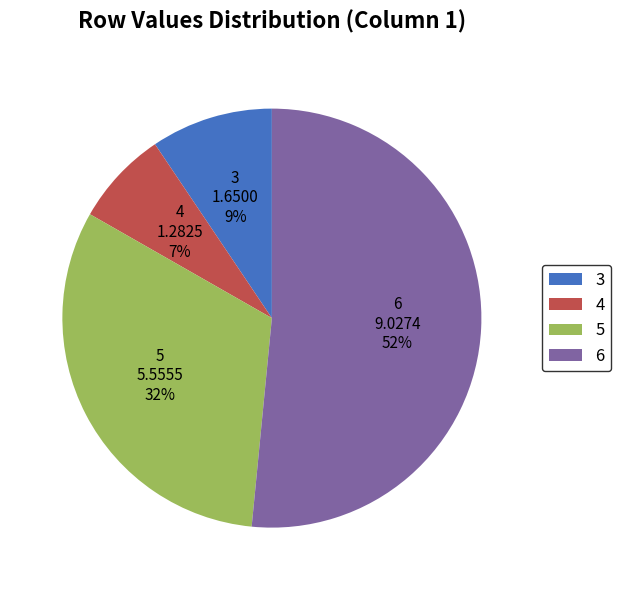

How many segments does this pie chart have?

4